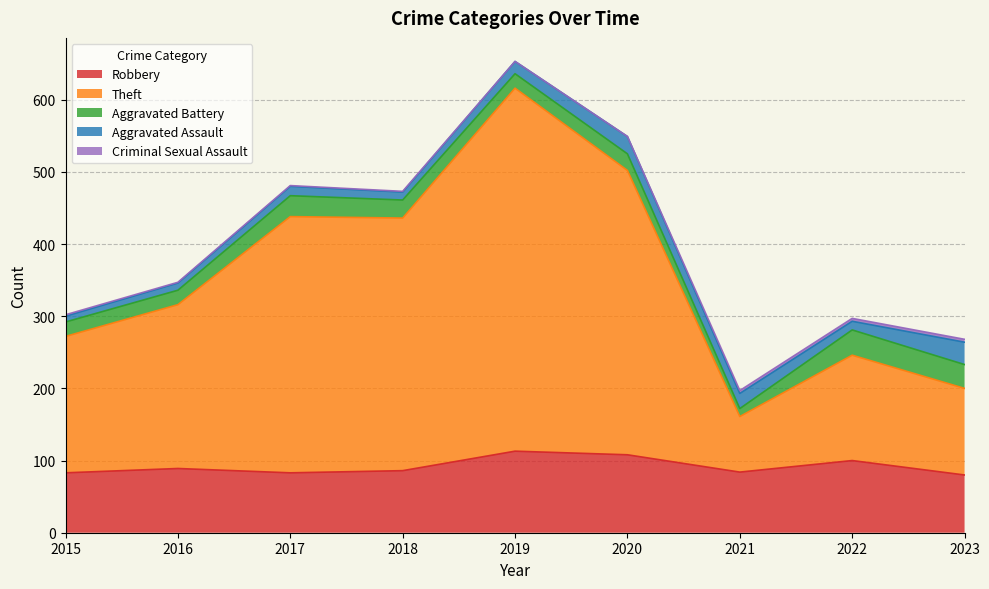

Which category has the lowest value in the Criminal Sexual Assault series?

2019